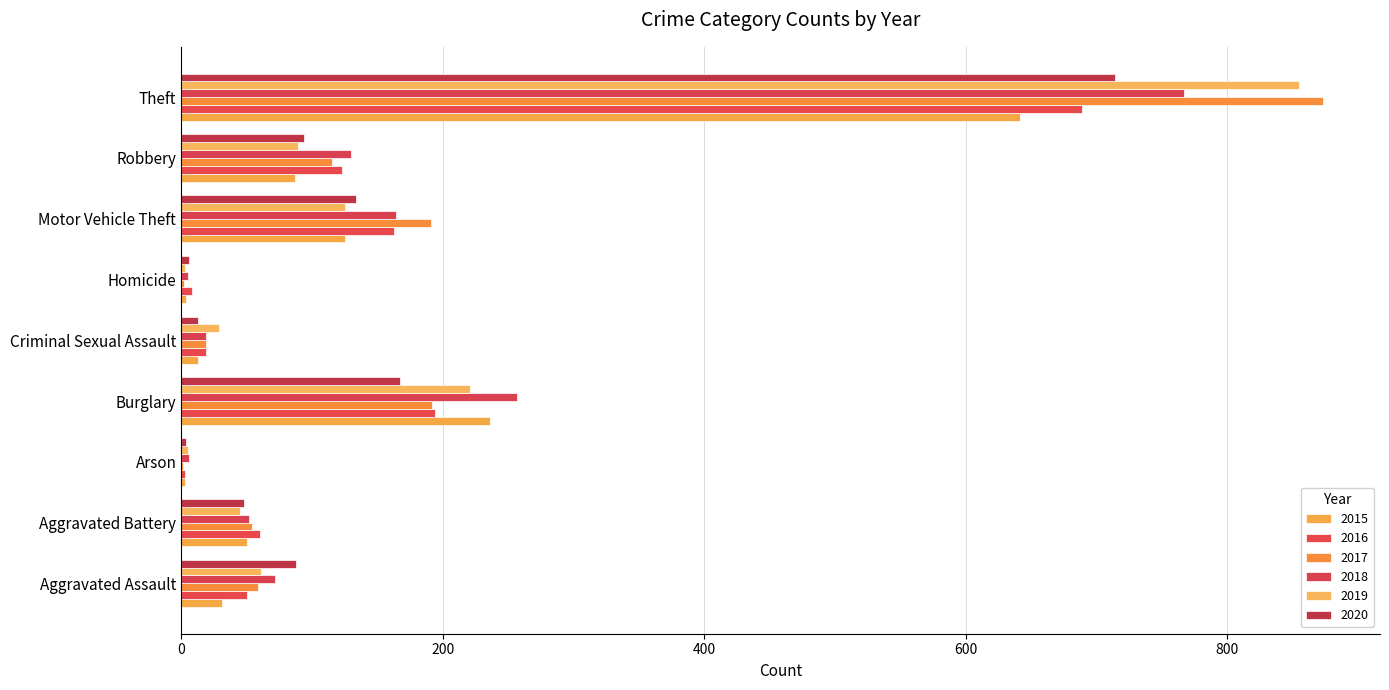

What is the difference between the 2018 values at Arson and Criminal Sexual Assault?

13